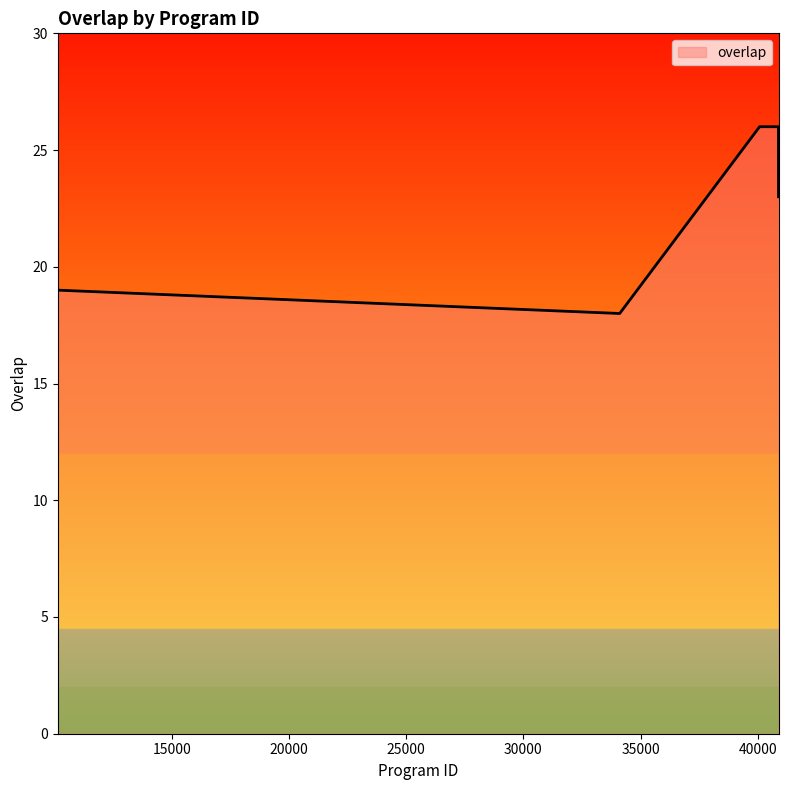

How many values are between 26 and 27?

22